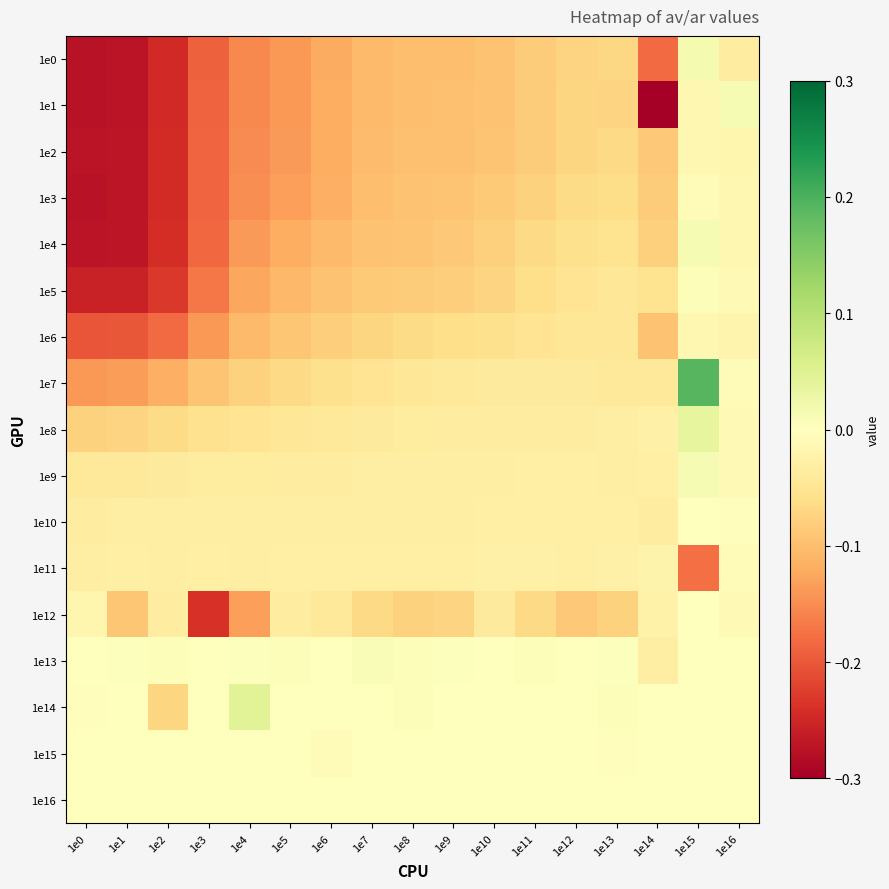

At how many categories does at least one series exceed 0?

15